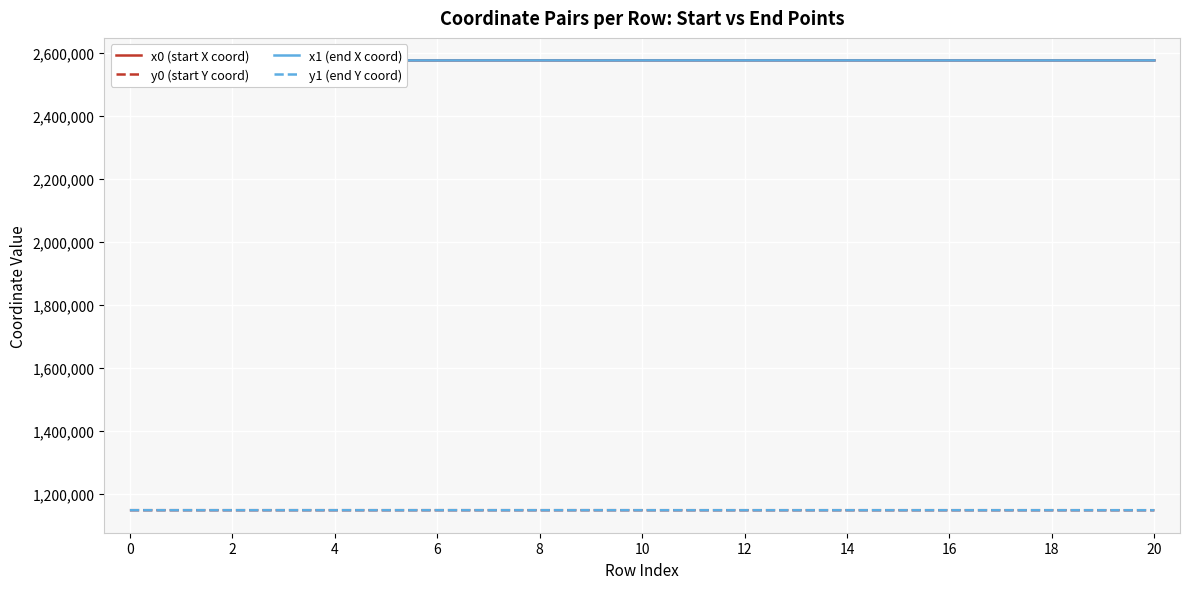

What is the difference between the maximum and second lowest values in the x1 (end X coord) series?

135.2